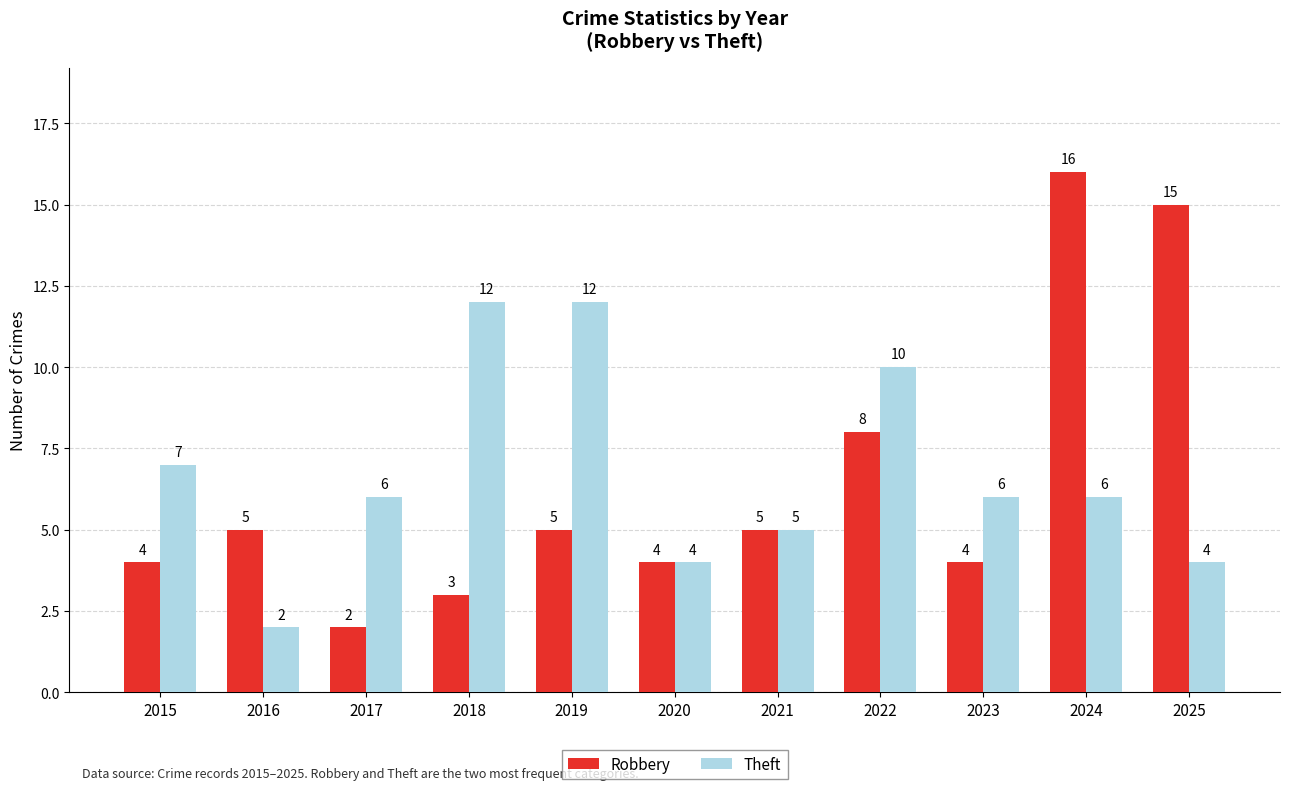

True or false: Theft has a value of 2 at 2018.

False